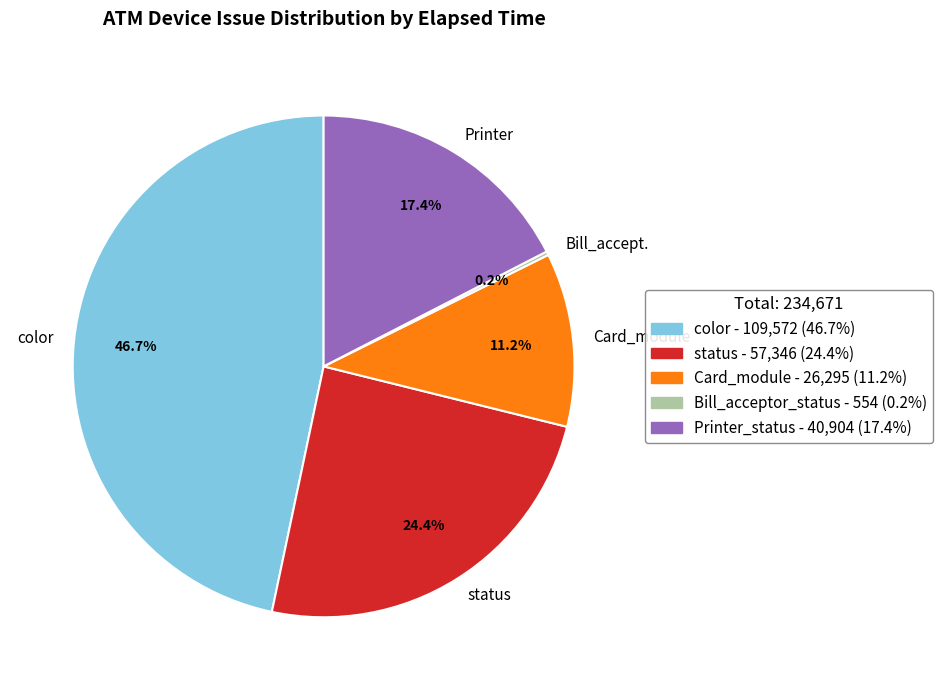

Is there a majority slice in this chart?

No